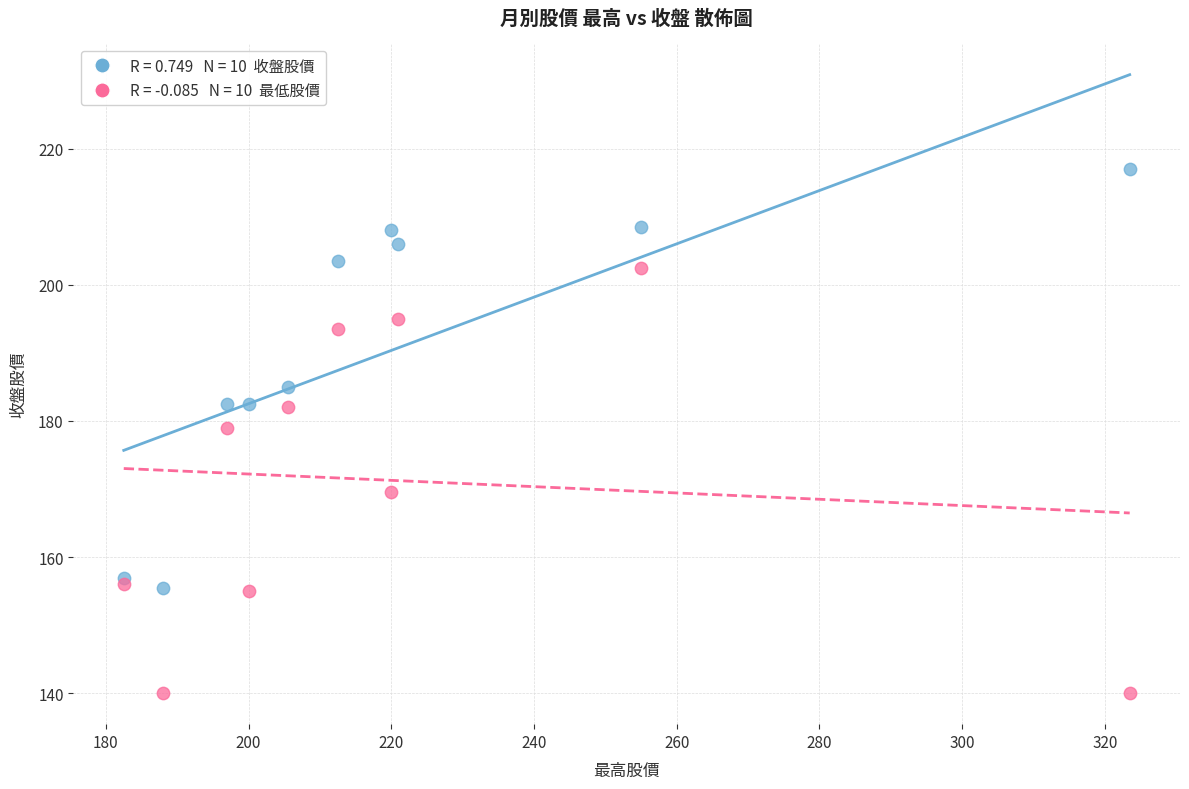

Across all series, what Y value is closest to 178?

179.0